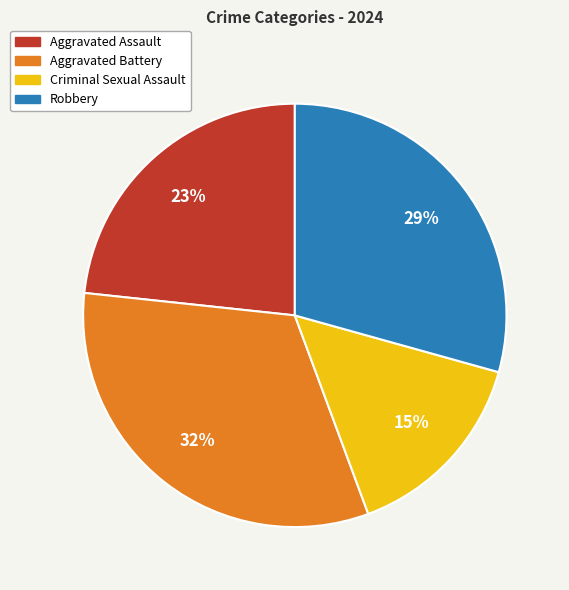

To the nearest percent, what is the difference between the largest and smallest slice percentages?

17%